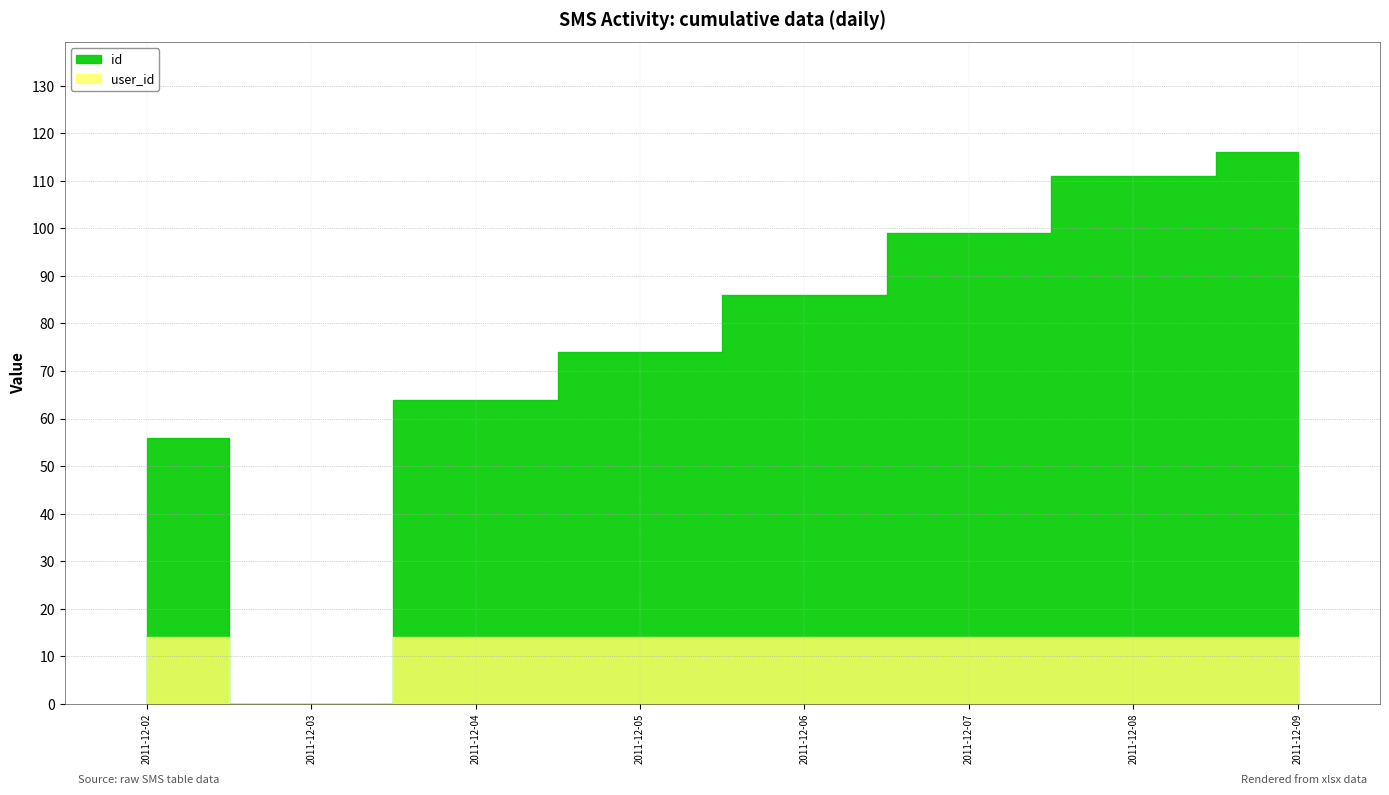

Rank the series by their average value, from highest to lowest.

id, user_id